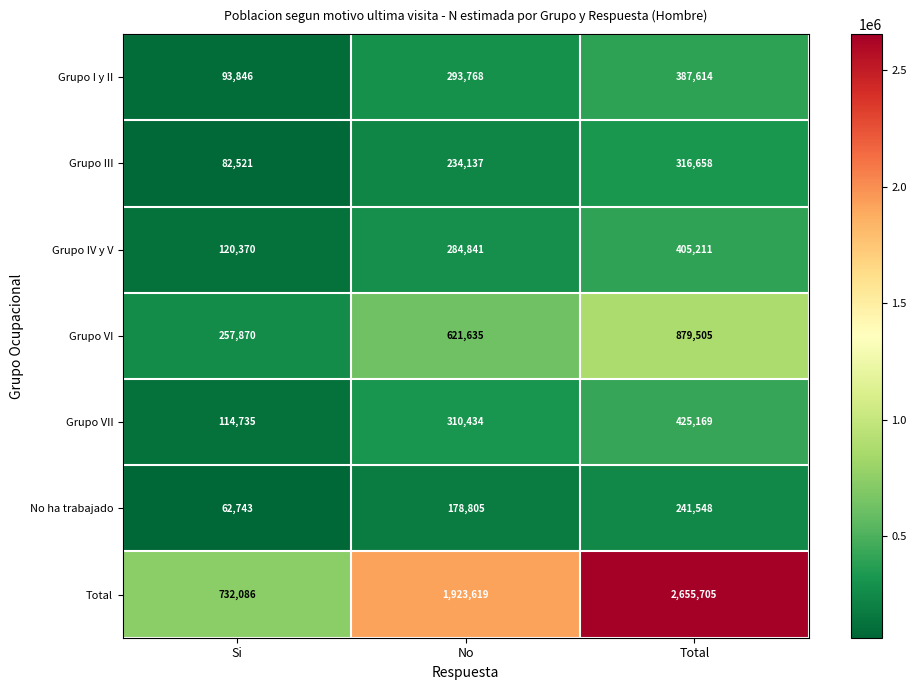

How many No ha trabajado values are between 62743 and 241548?

3